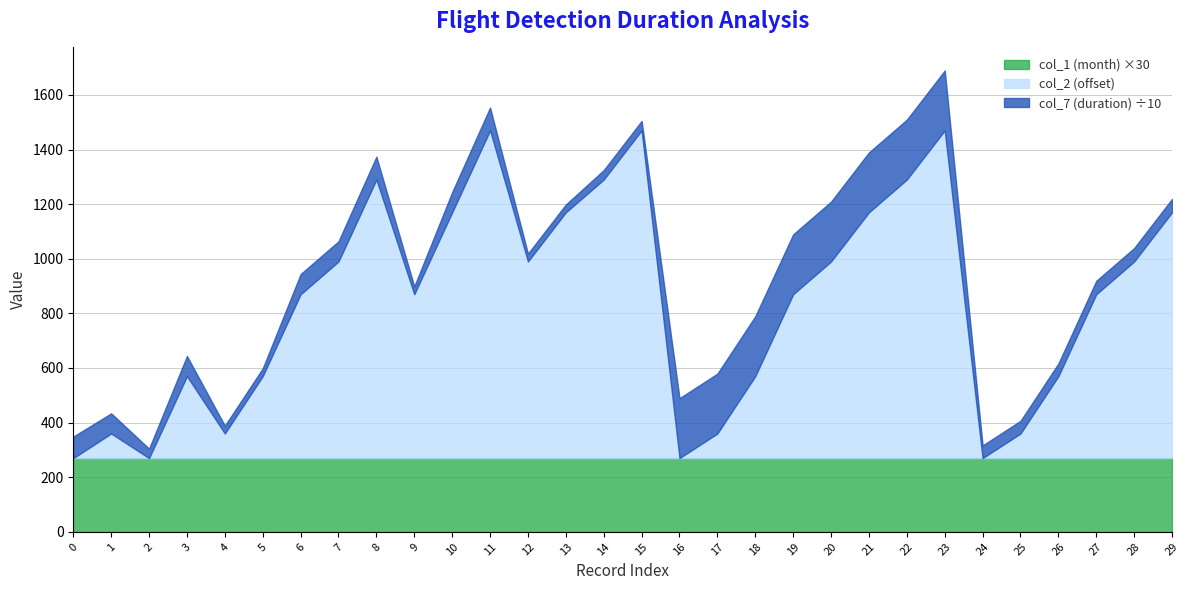

At which category is the sum across all series the highest?

23